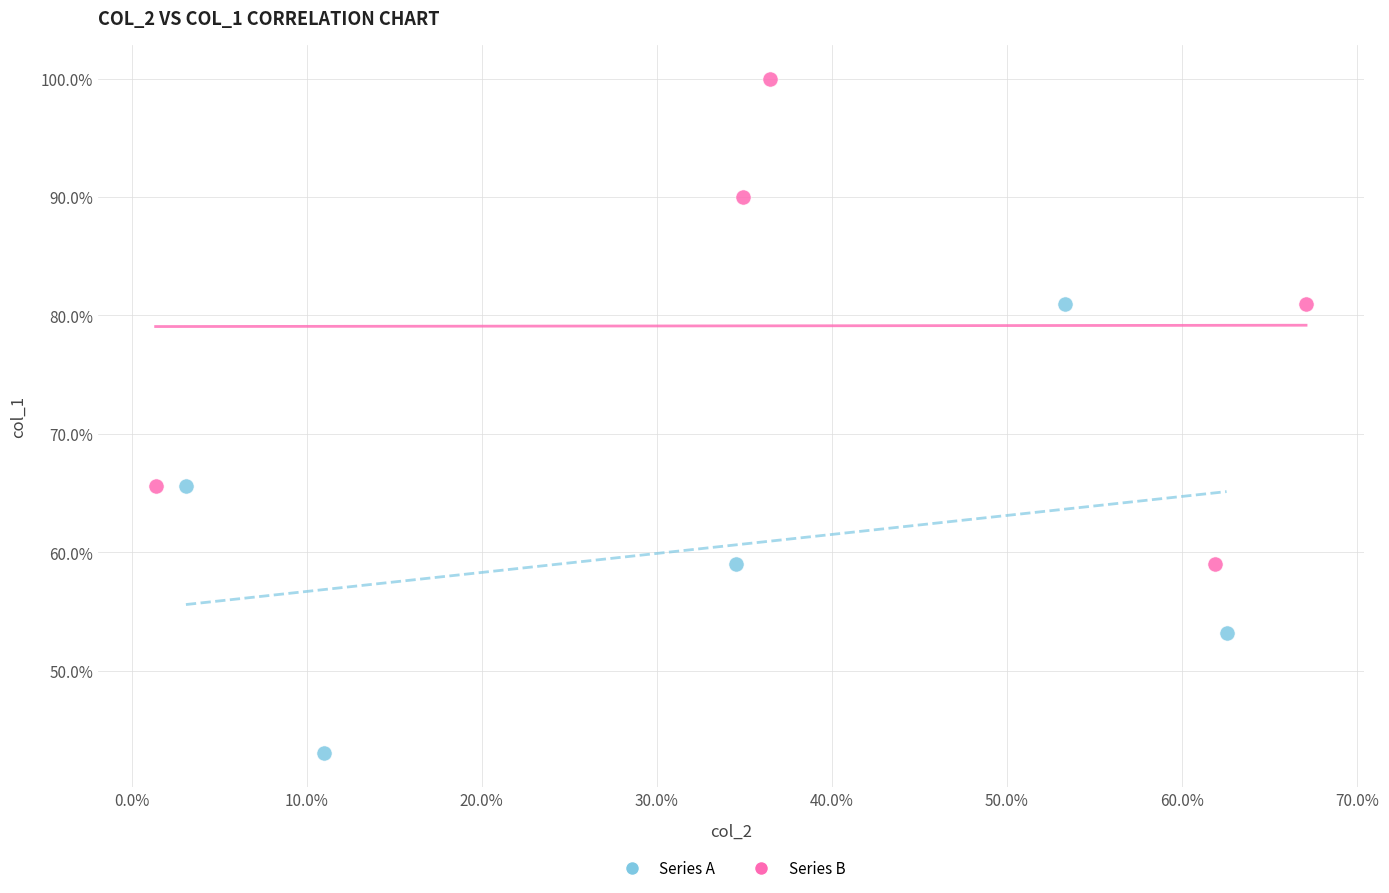

What are all the series names shown in the legend?

Series A, Series B